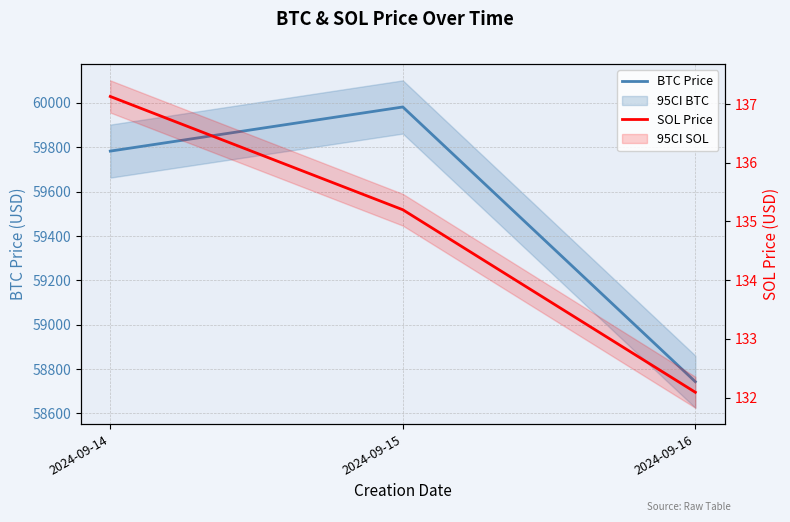

What is the highest value of the BTC Price series?

59981.8